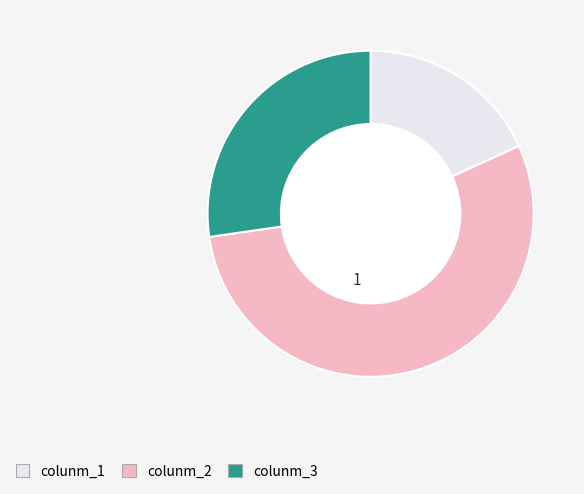

Between colunm_2 and colunm_3, which is larger?

colunm_2